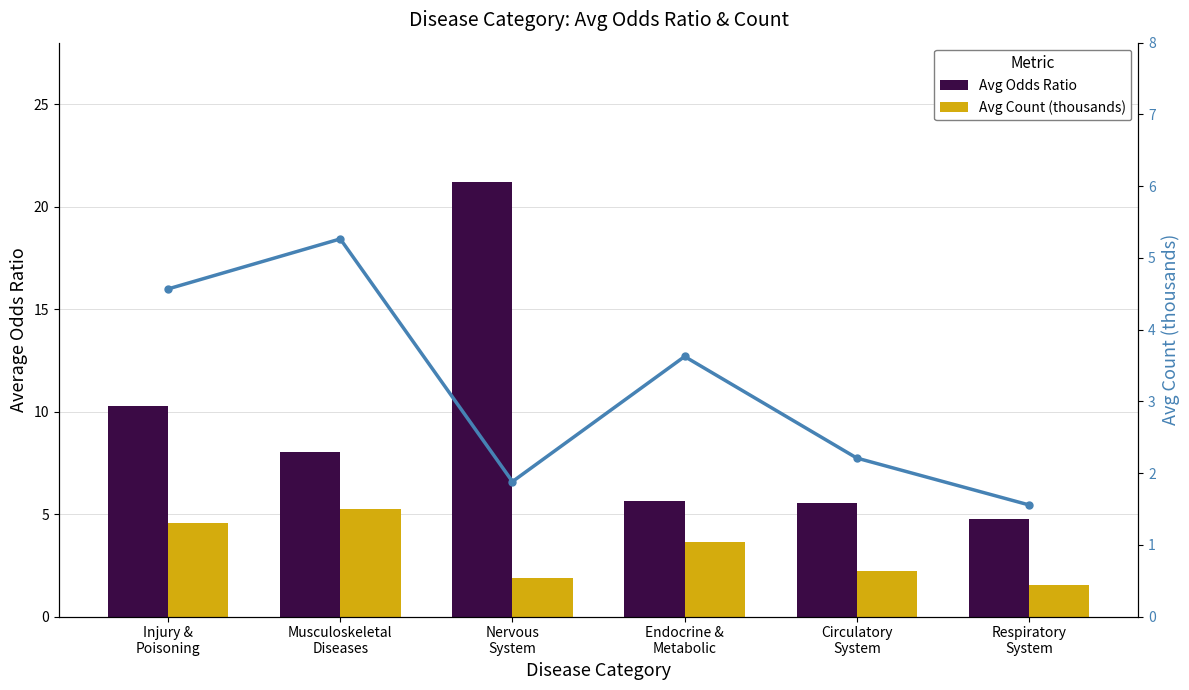

List the labels in order of Avg Count (thousands) value, largest first.

Musculoskeletal
Diseases, Injury &
Poisoning, Endocrine &
Metabolic, Circulatory
System, Nervous
System, Respiratory
System